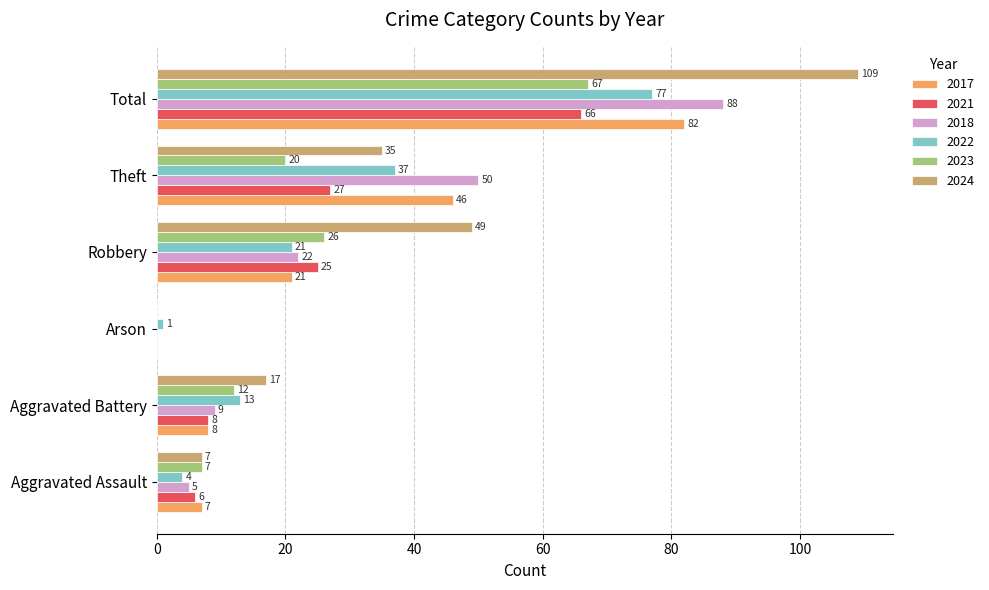

What are all the series names shown in the legend?

2017, 2021, 2018, 2022, 2023, 2024